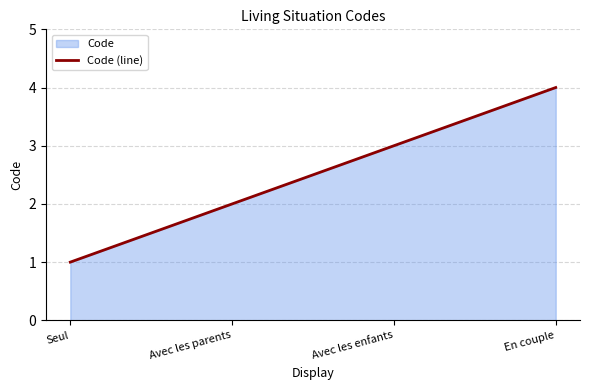

What is the greatest value displayed?

4